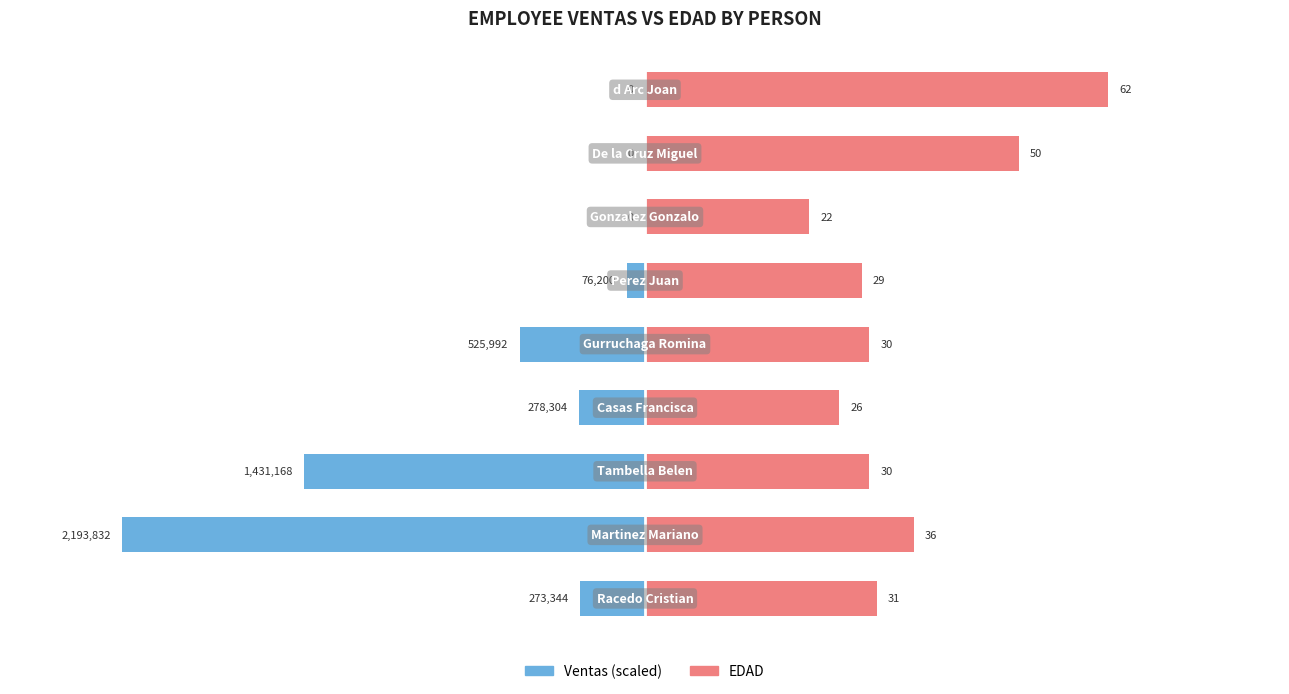

How many bars are there in each group?

2